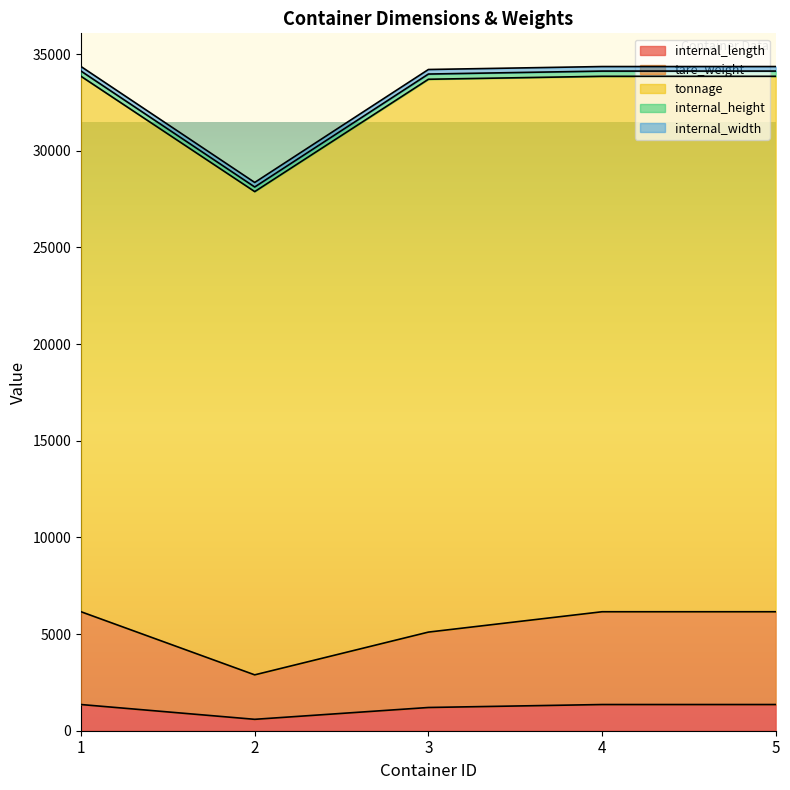

Does the chart display data point markers on the line(s)?

No